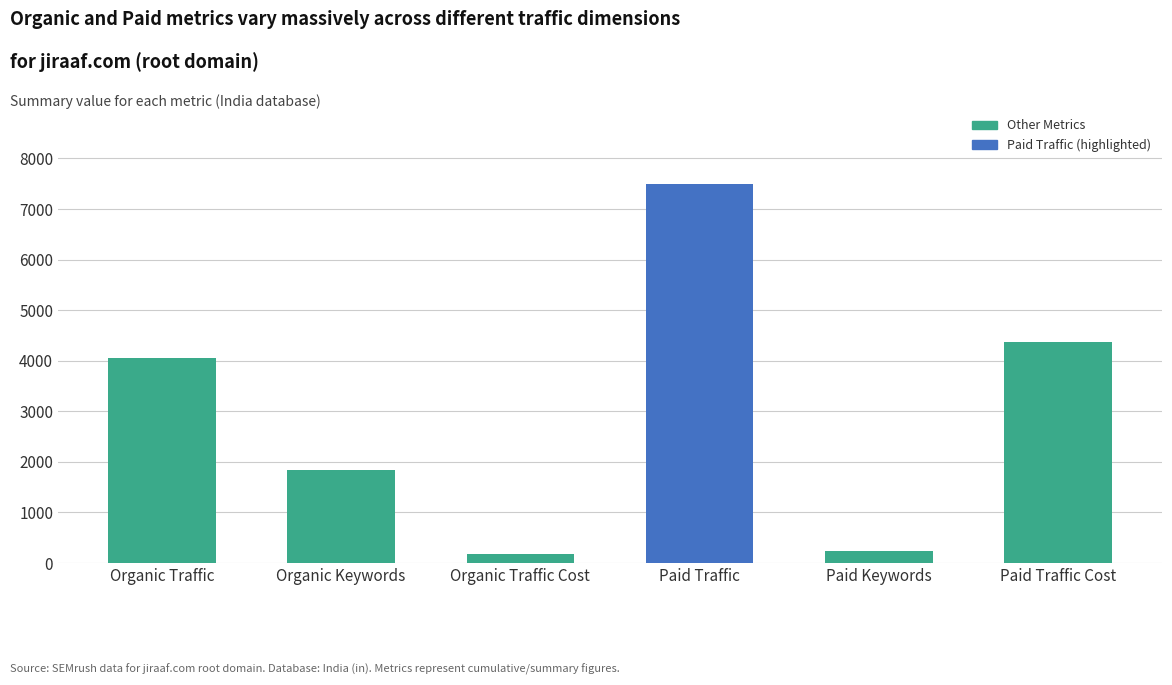

Does the chart contain stacked bars?

No